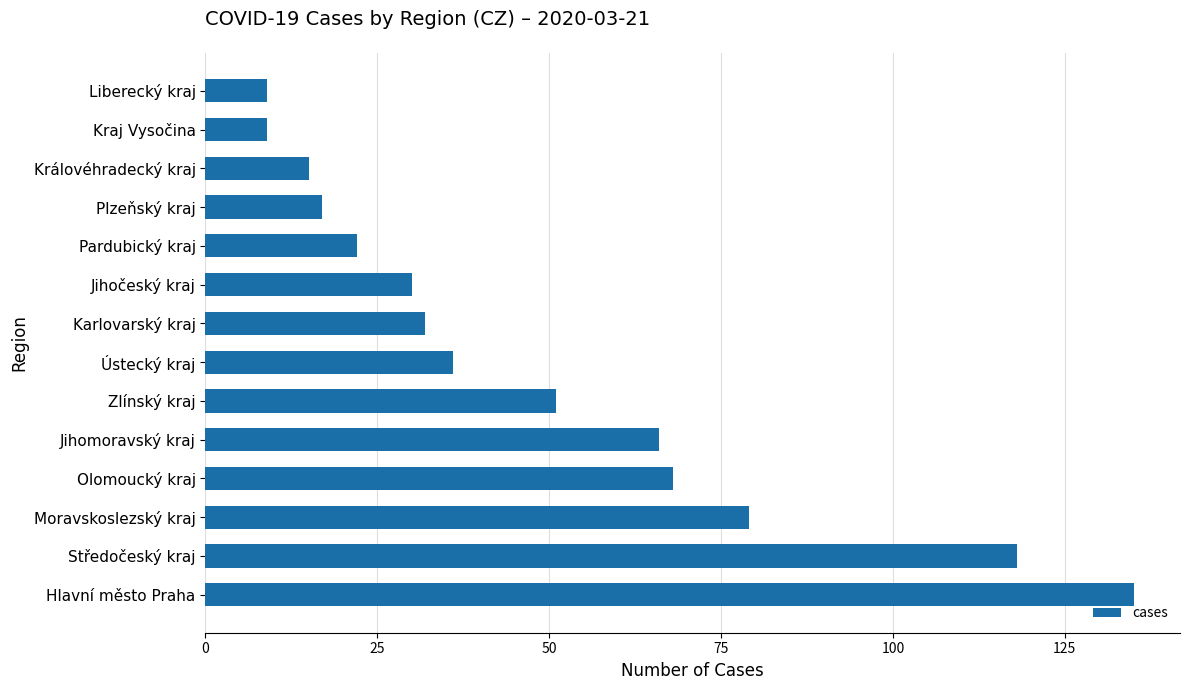

What is the difference between the second highest and second lowest values?

109